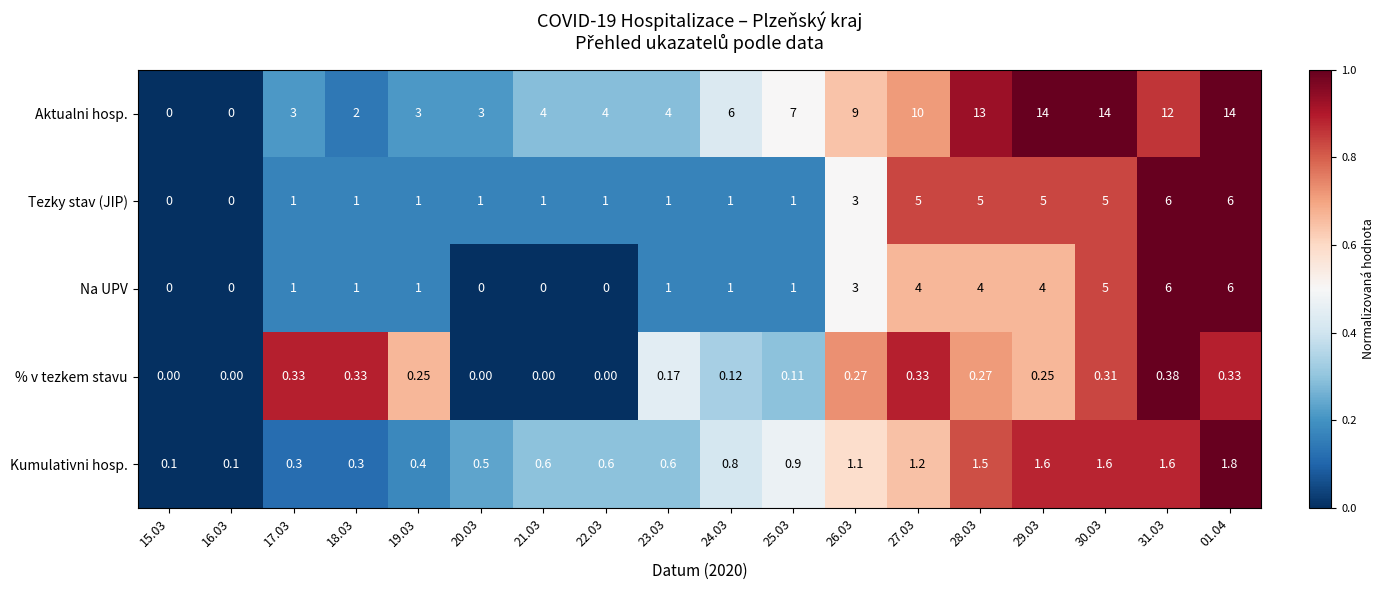

Rank the series at 29.03 from highest to lowest value.

Aktualni hosp., Tezky stav (JIP), Na UPV, Kumulativni hosp., % v tezkem stavu